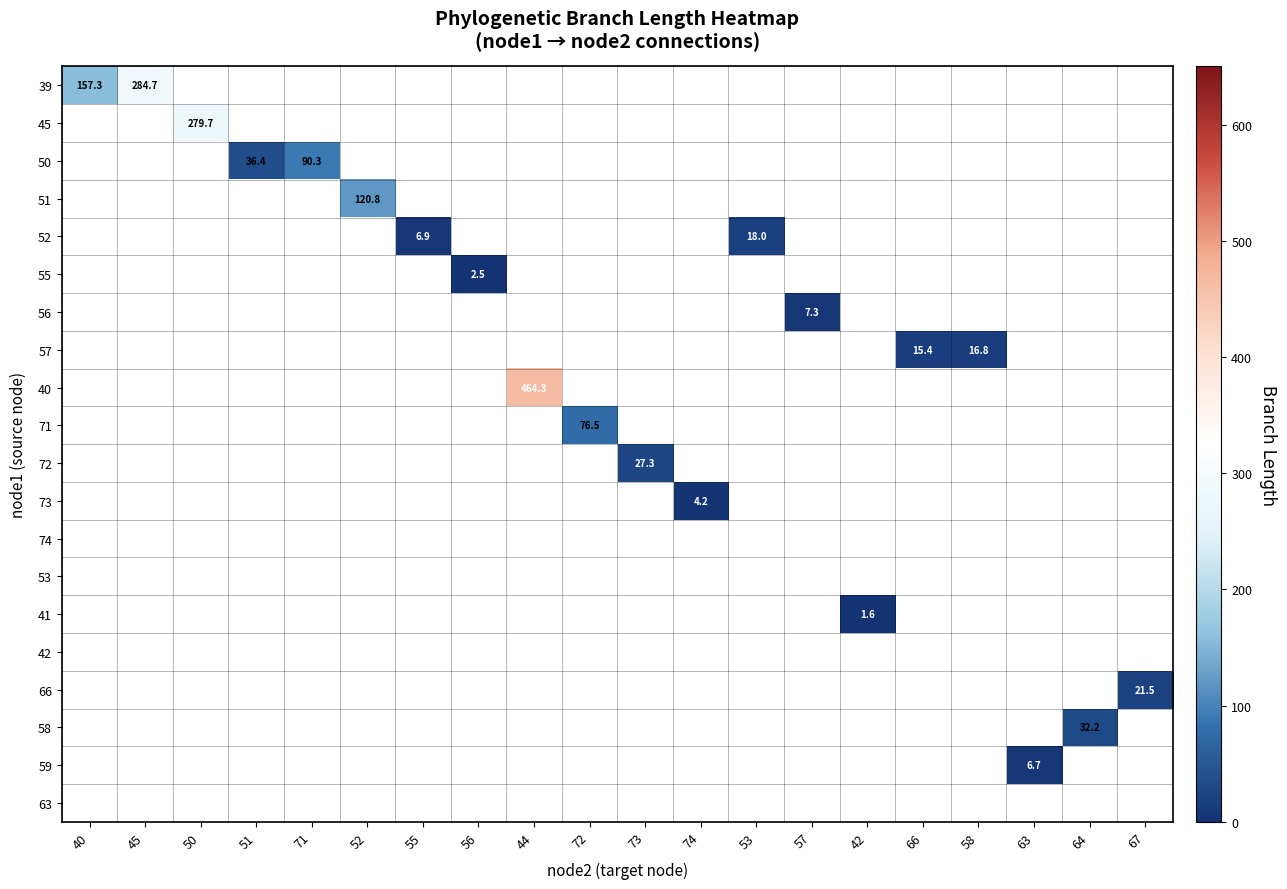

Count the number of categories in the chart.

20